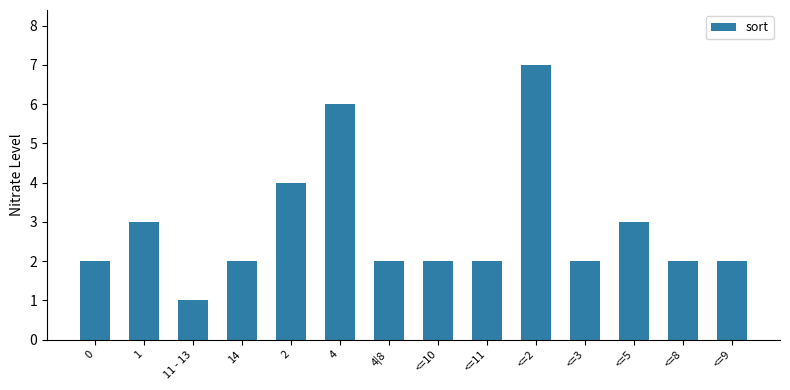

What is the difference between the maximum and minimum values?

6